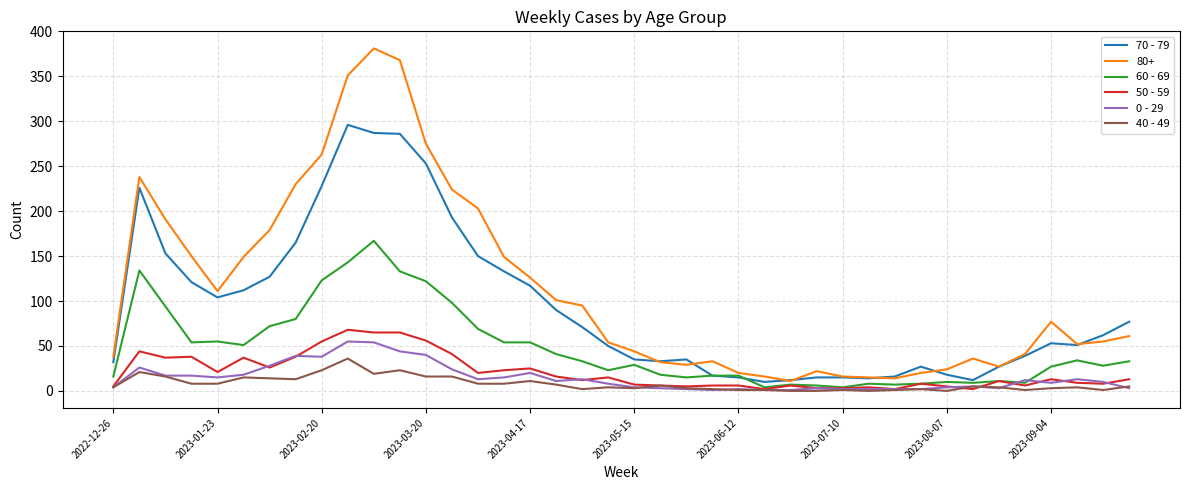

How many distinct data groups are displayed?

6